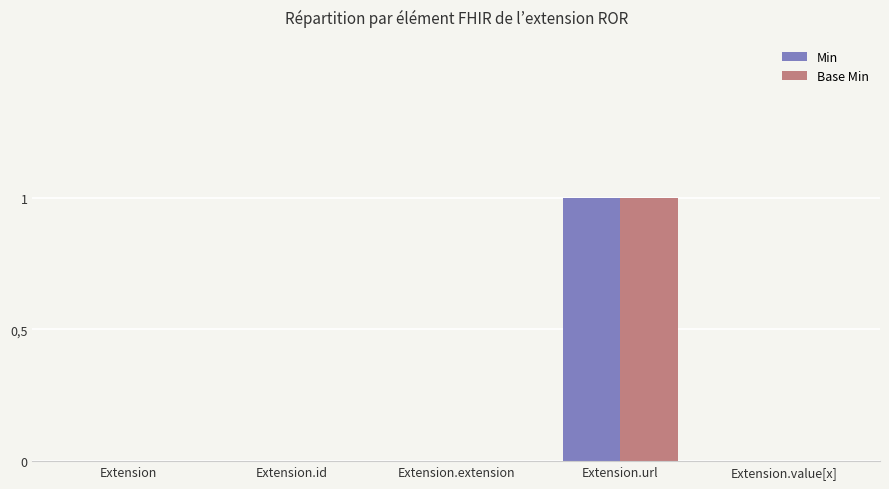

Are the bars grouped side by side (vs. stacked)?

Yes